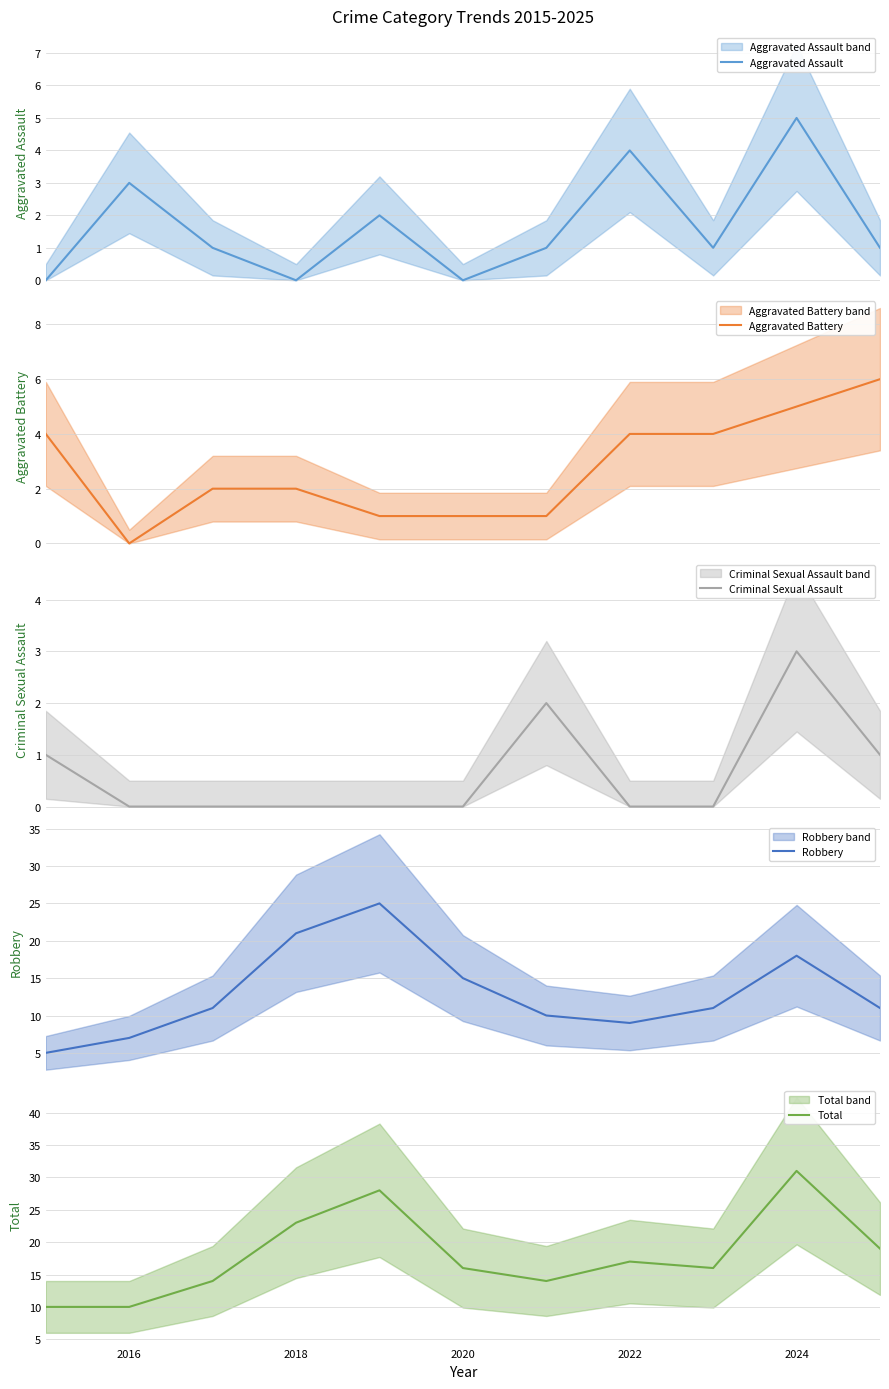

What is the minimum value for Robbery?

5